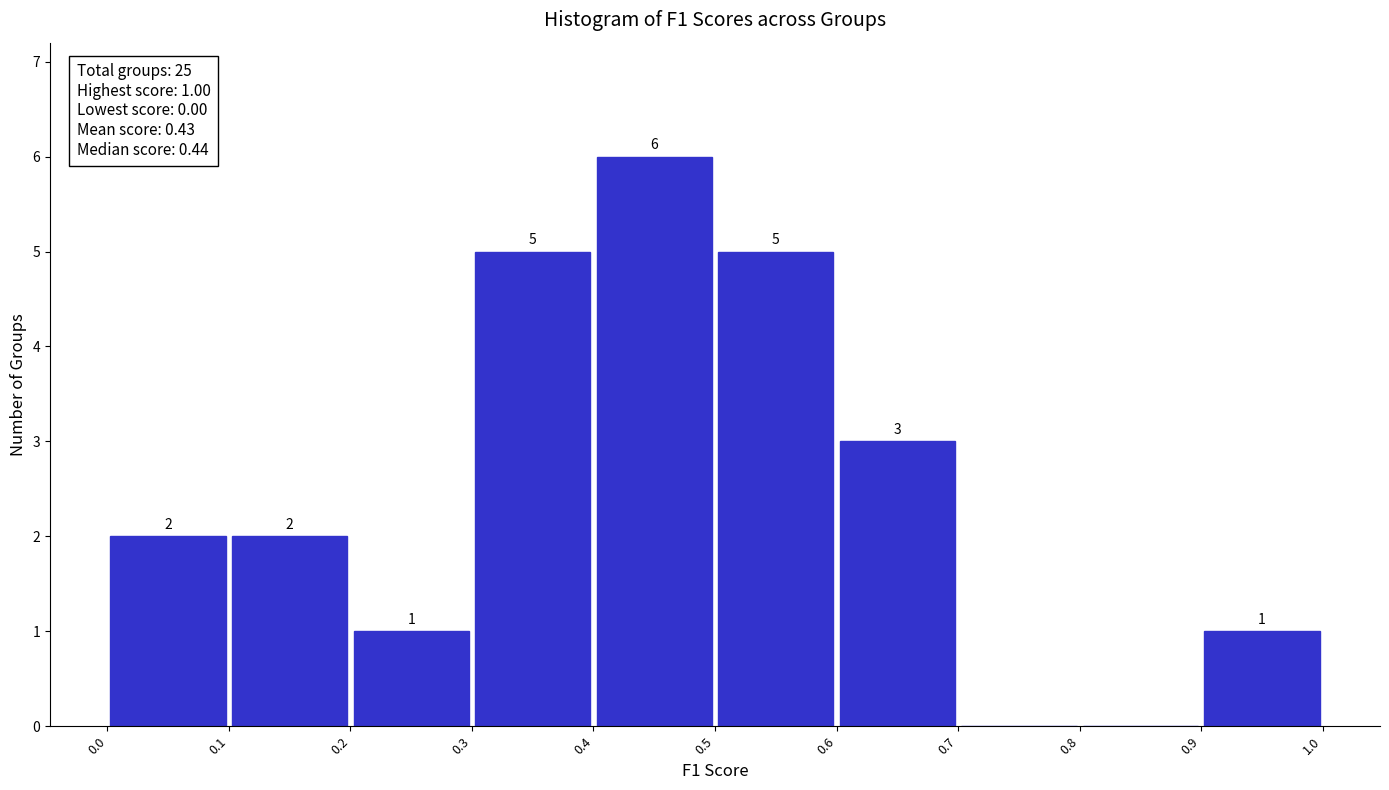

Which range on the x-axis has the tallest bar?

0.4 to 0.5